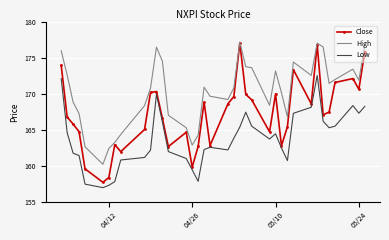

Which series has the largest total across all categories?

High